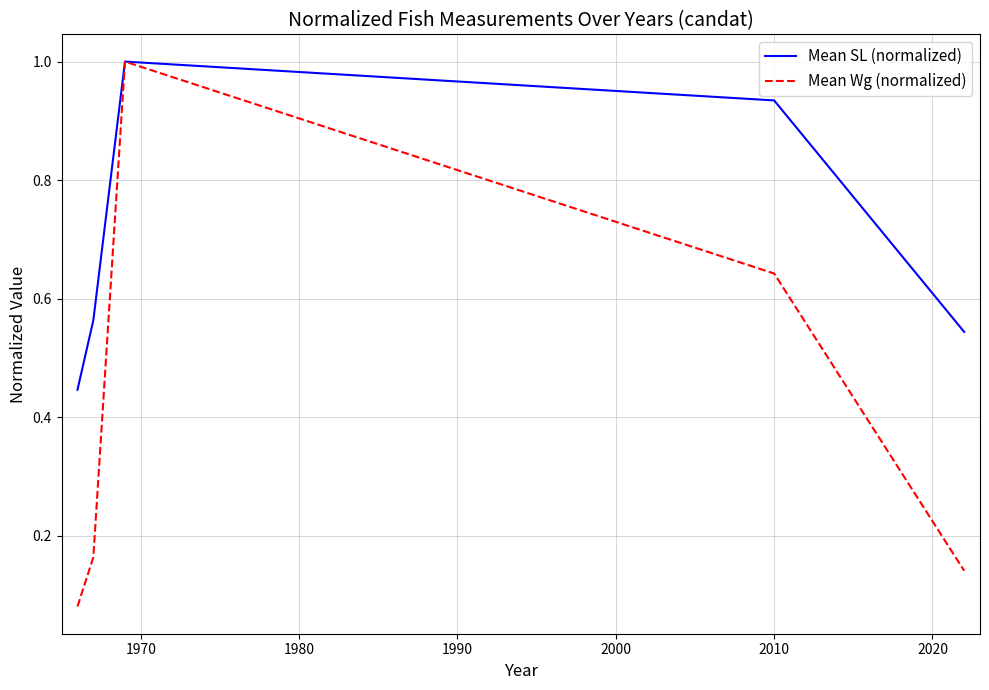

What are all the series names shown in the legend?

Mean SL (normalized), Mean Wg (normalized)